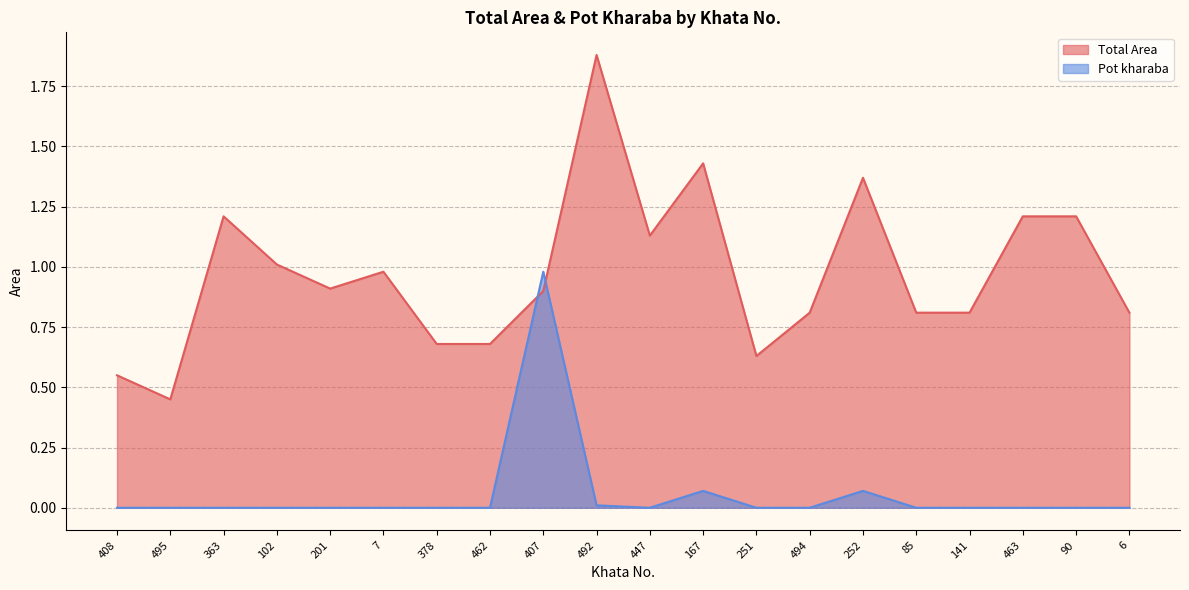

Rank the series by their average value, from highest to lowest.

Total Area, Pot kharaba